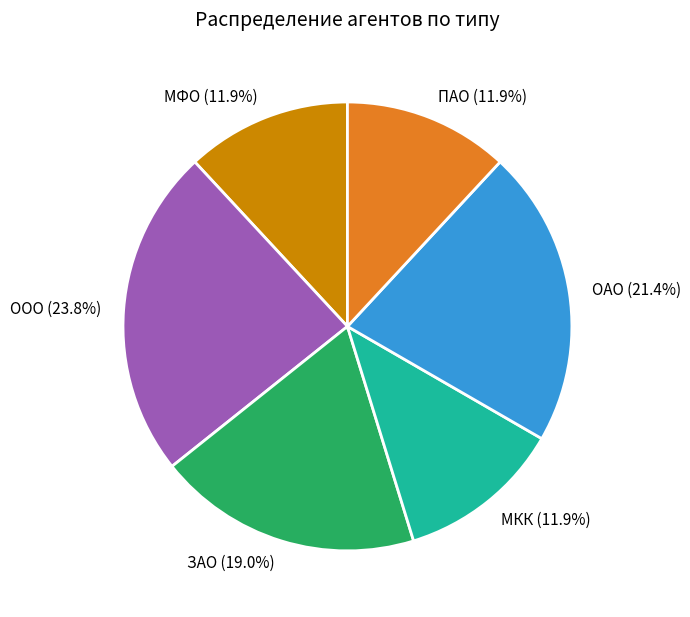

How many slices are in this pie chart?

6